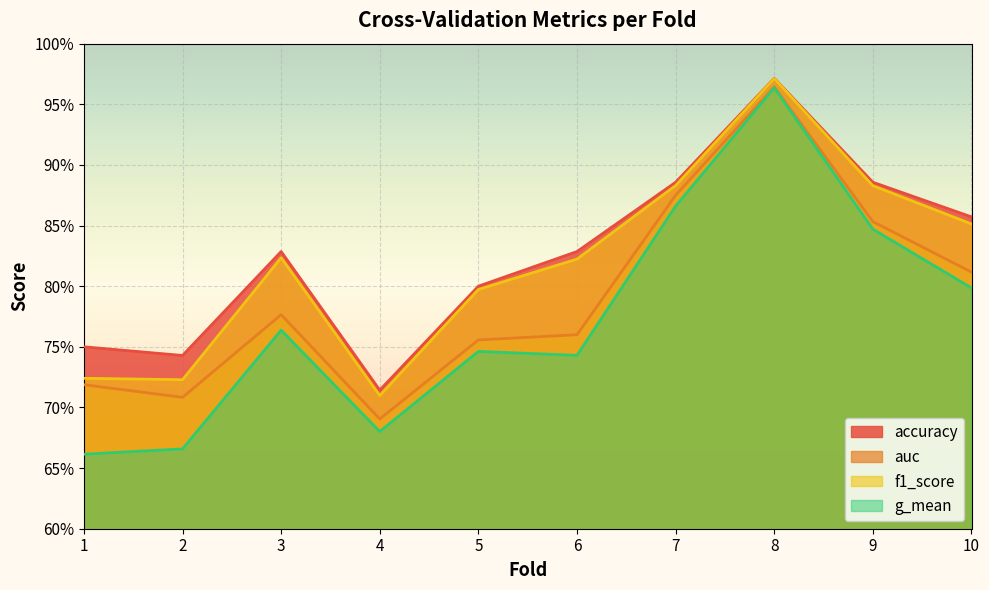

True or false: g_mean and f1_score intersect in this chart.

False